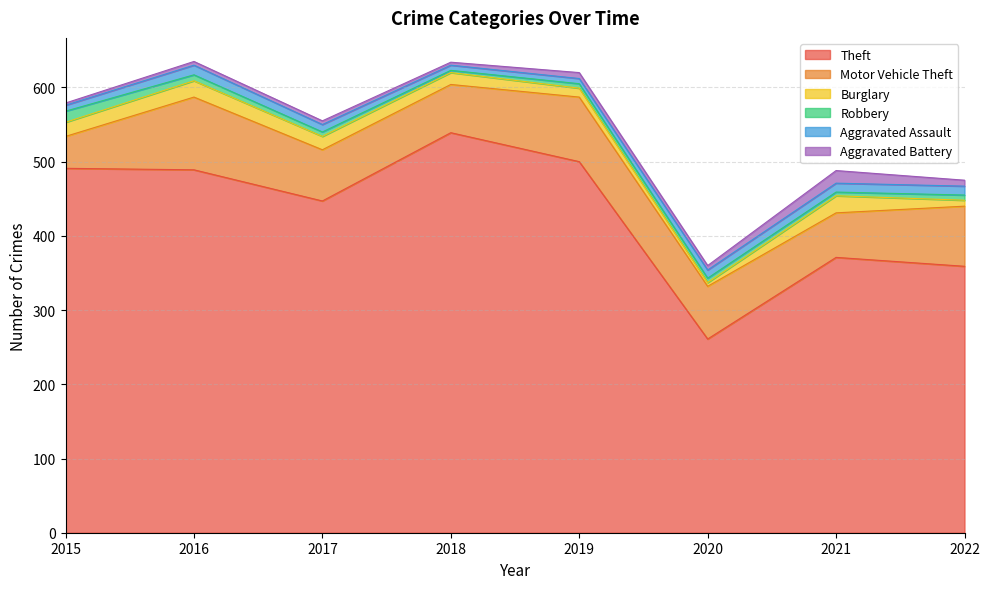

What are all the series names shown in the legend?

Theft, Motor Vehicle Theft, Burglary, Robbery, Aggravated Assault, Aggravated Battery